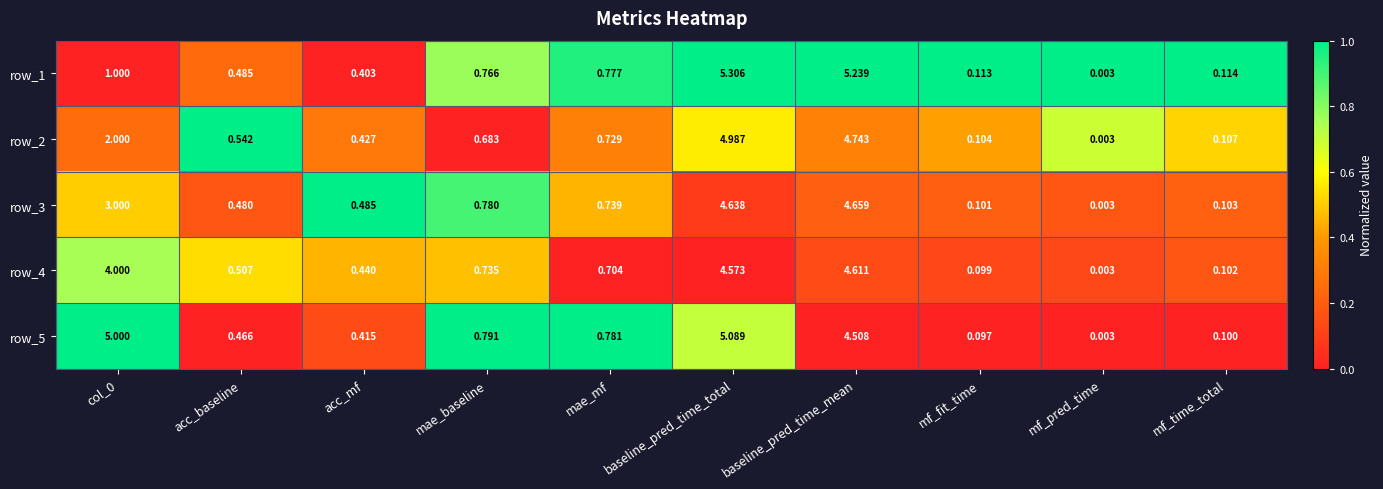

Which label corresponds to the smallest value in the chart?

mf_pred_time